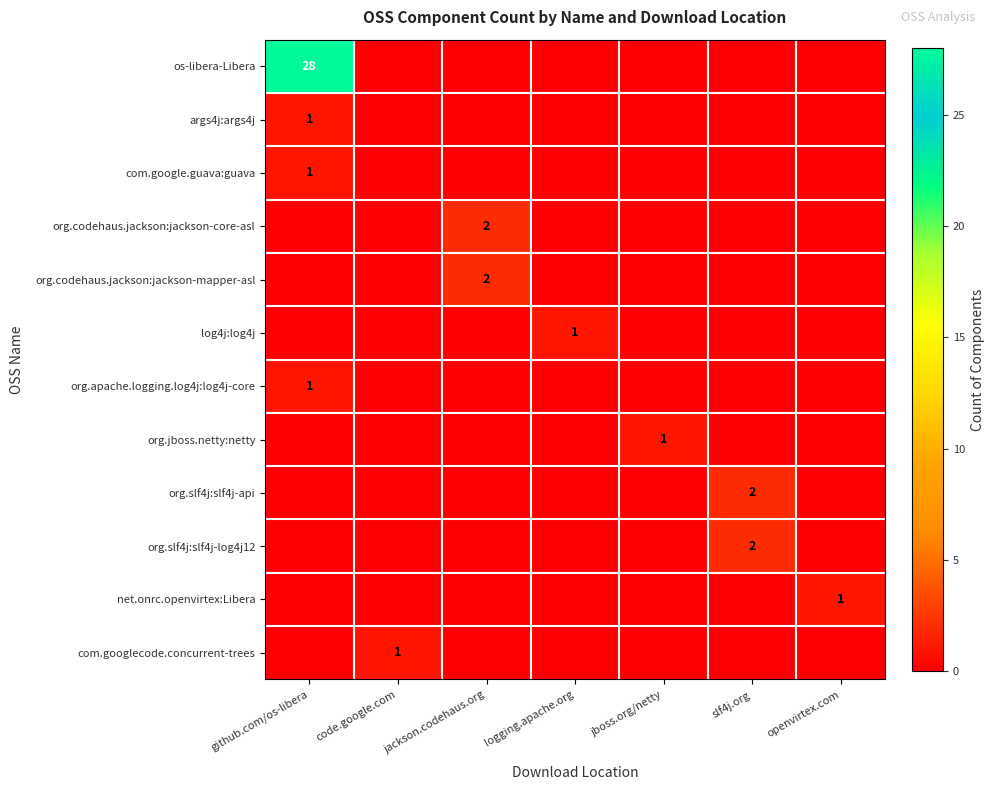

The os-libera-Libera series shows 28 at github.com/os-libera. True or false?

True